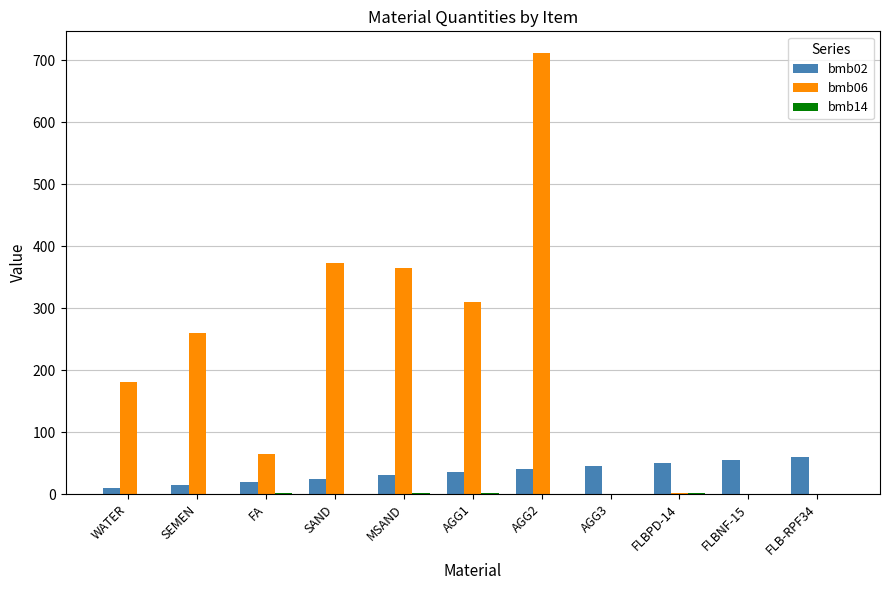

Which series has the largest range (max minus min)?

bmb06